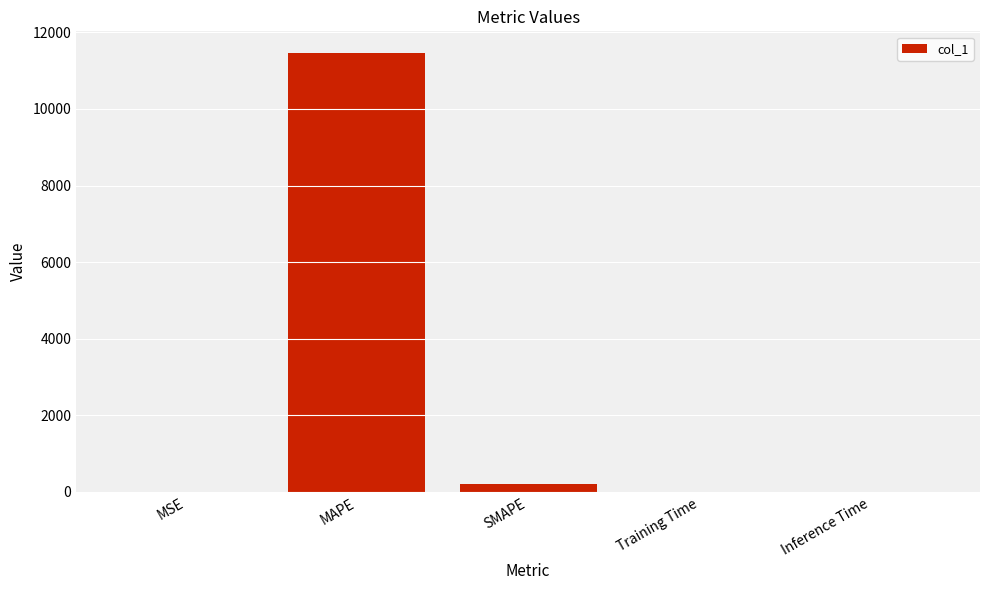

What is the difference between the values at Training Time and SMAPE?

200.0